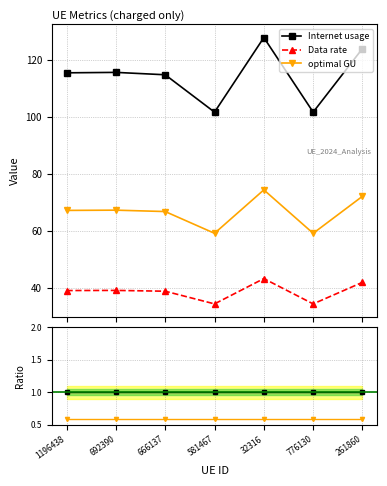

Reading left to right, what are all the values shown in this chart?

Internet usage: 1.0	1.0	1.0	1.0	1.0	1.0	1.0
Data rate: 0.3	0.3	0.3	0.3	0.3	0.3	0.3
optimal GU: 0.6	0.6	0.6	0.6	0.6	0.6	0.6